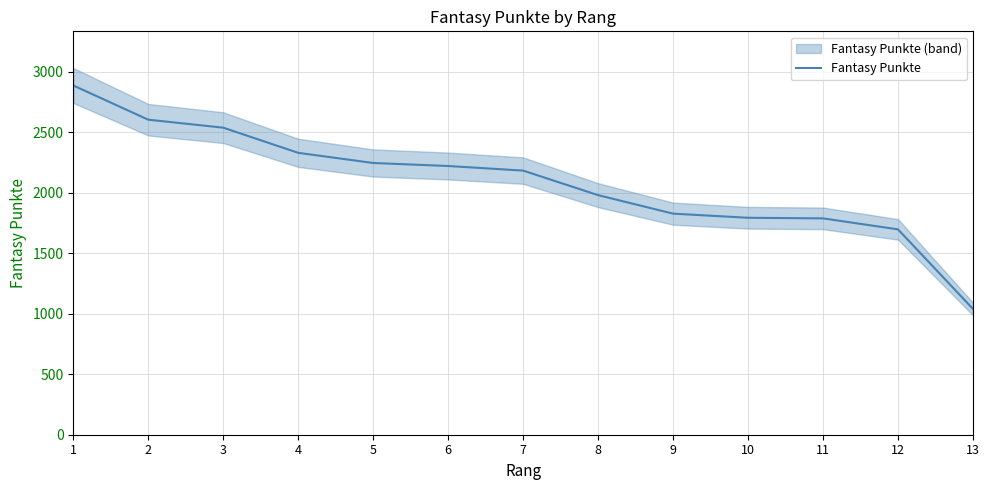

How many values are below 2184?

6